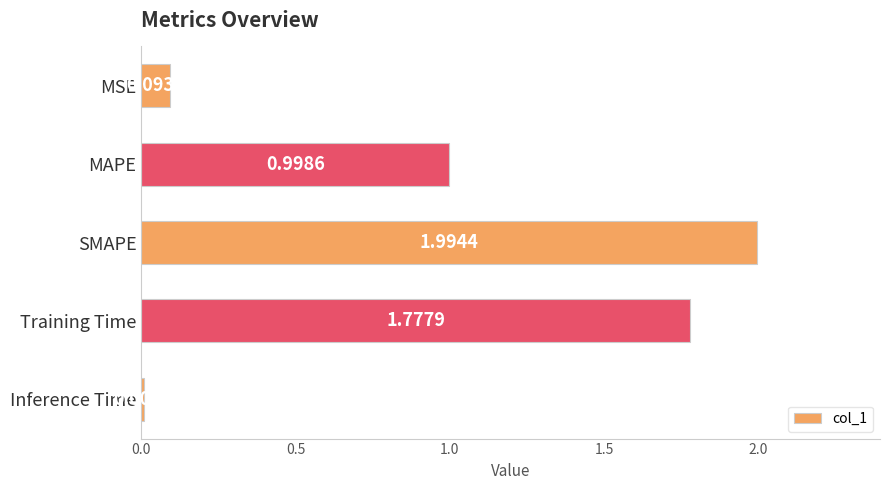

What is the difference between the maximum and second lowest values?

1.9